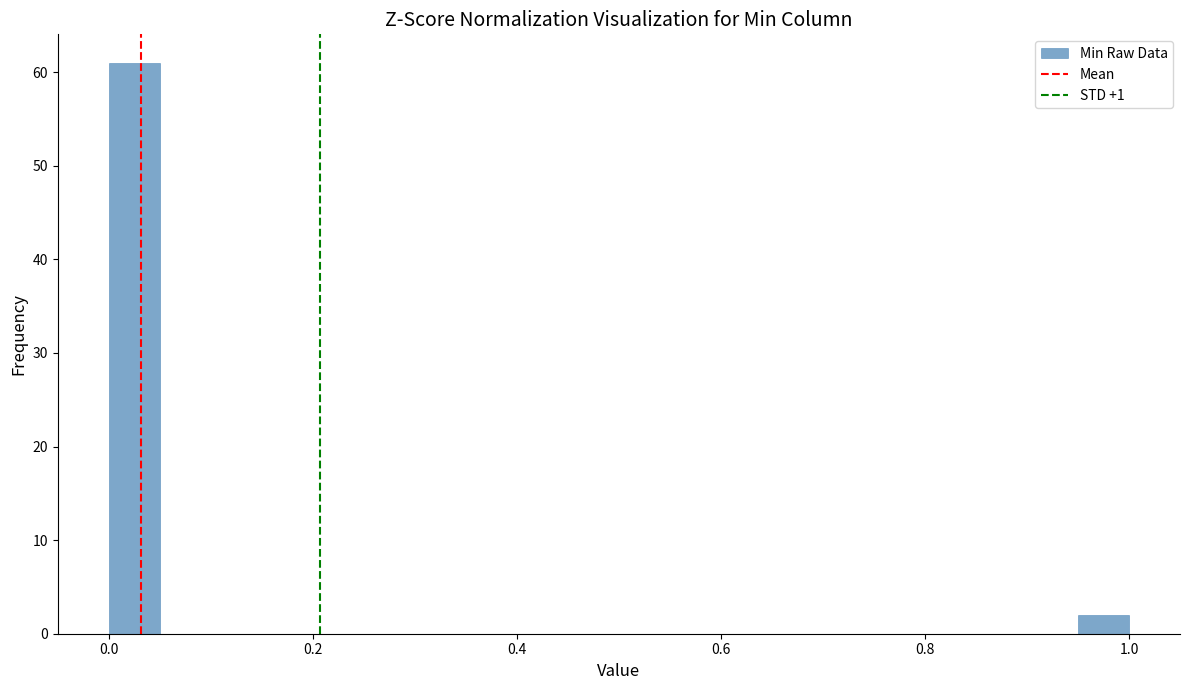

Around what value on the x-axis is the tallest bar? Give the approximate position of its centre, as read against the axis.

0.02